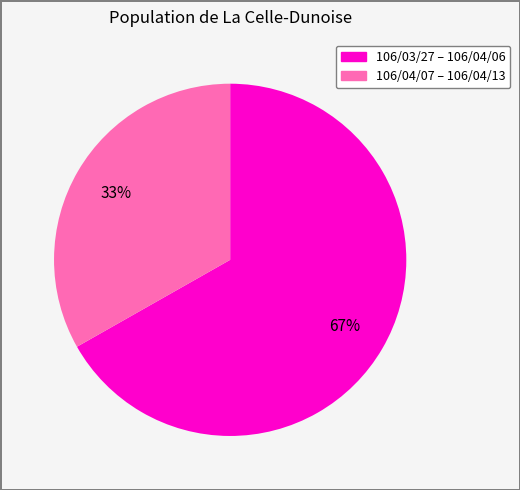

To the nearest percent, what is the average slice percentage?

50%